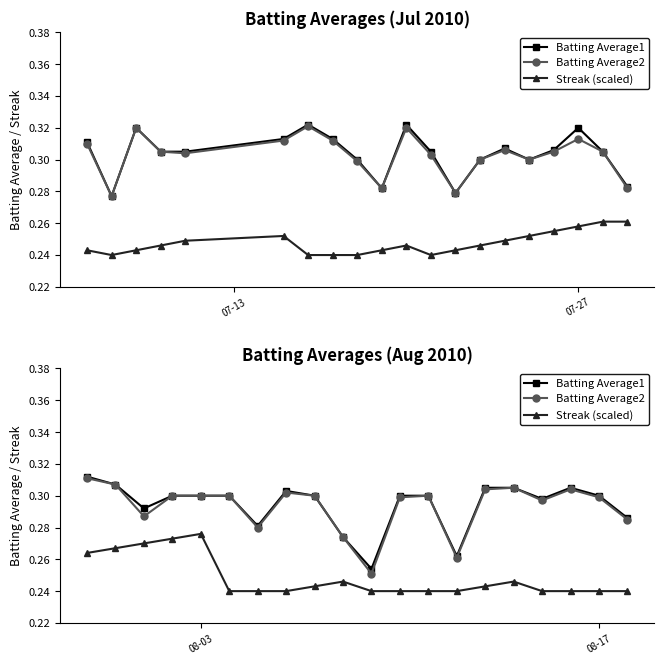

True or false: Streak (scaled) has more than 0 points higher than both neighbors.

True